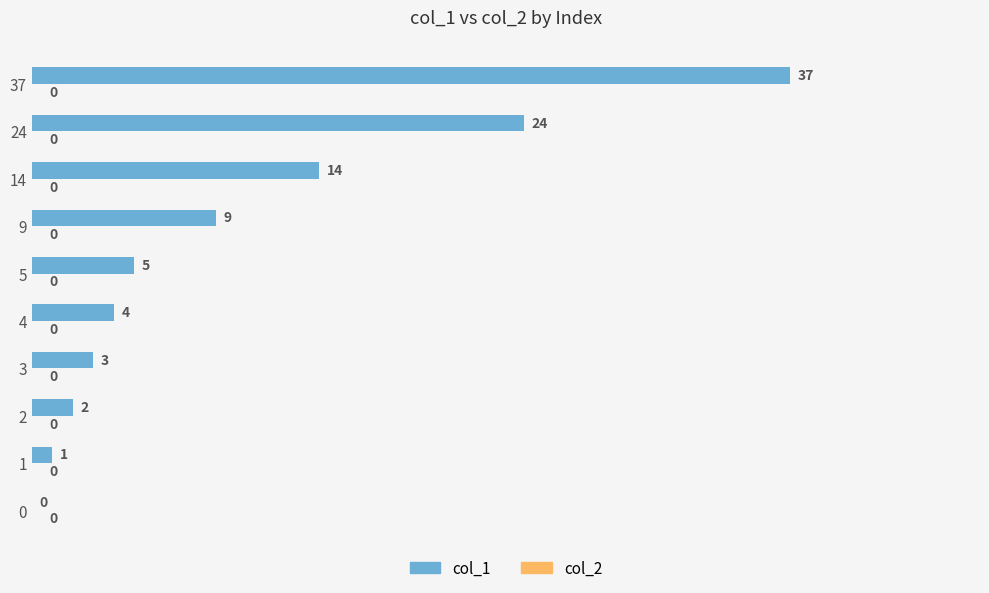

Count the number of categories in the chart.

10